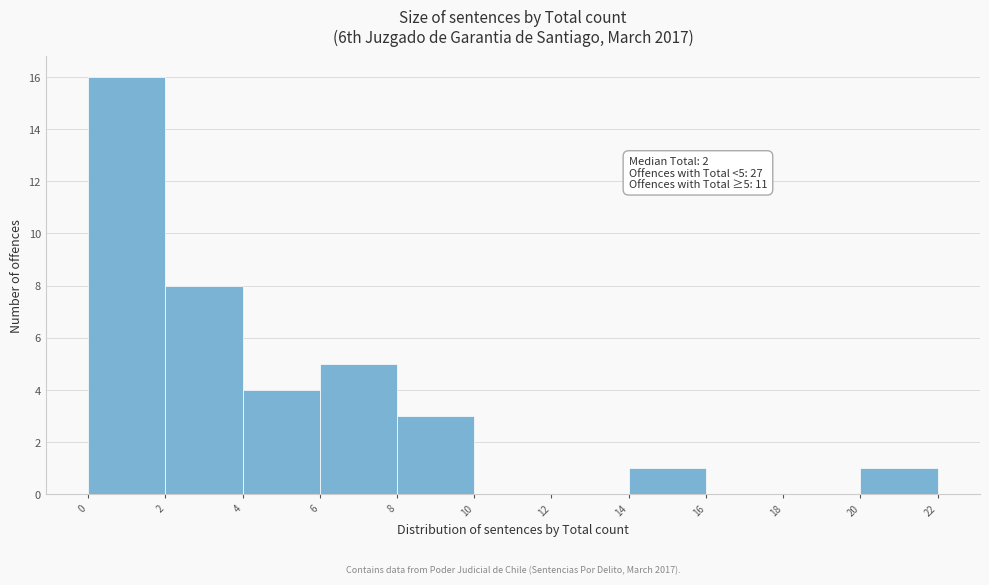

Which range on the x-axis has the tallest bar?

0 to 2